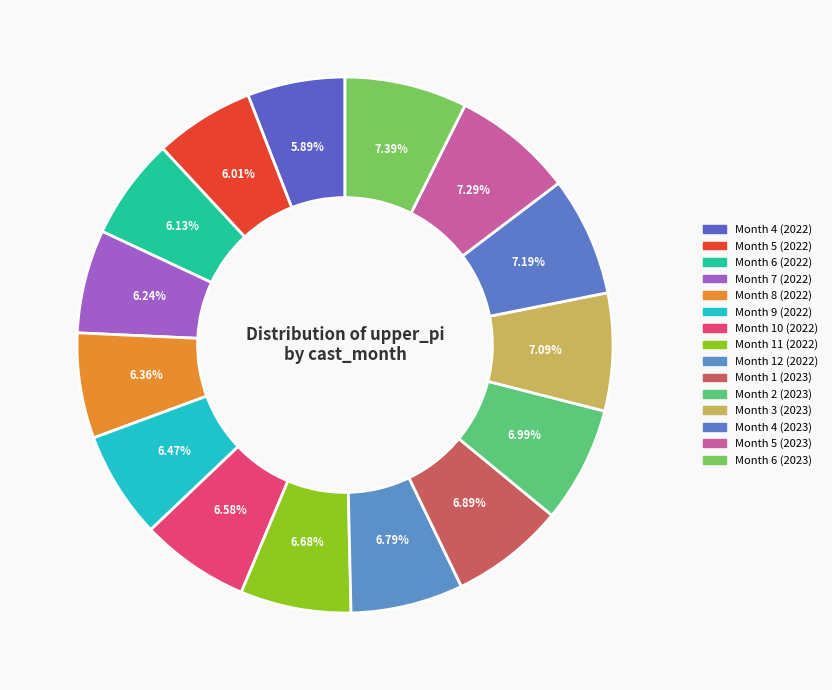

Count the number of slices in the pie.

15